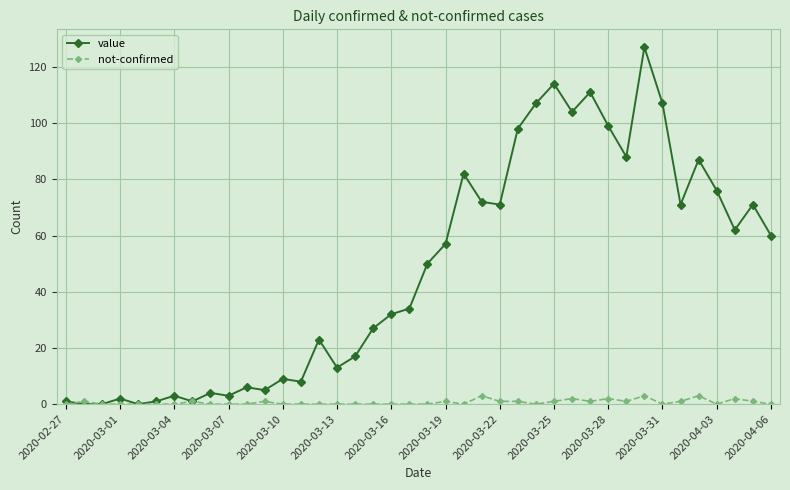

Count the number of categories in the chart.

40